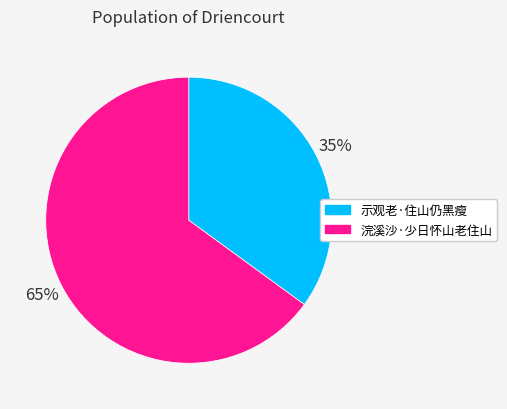

True or false: 浣溪沙·少日怀山老住山 accounts for 65% of the total.

True